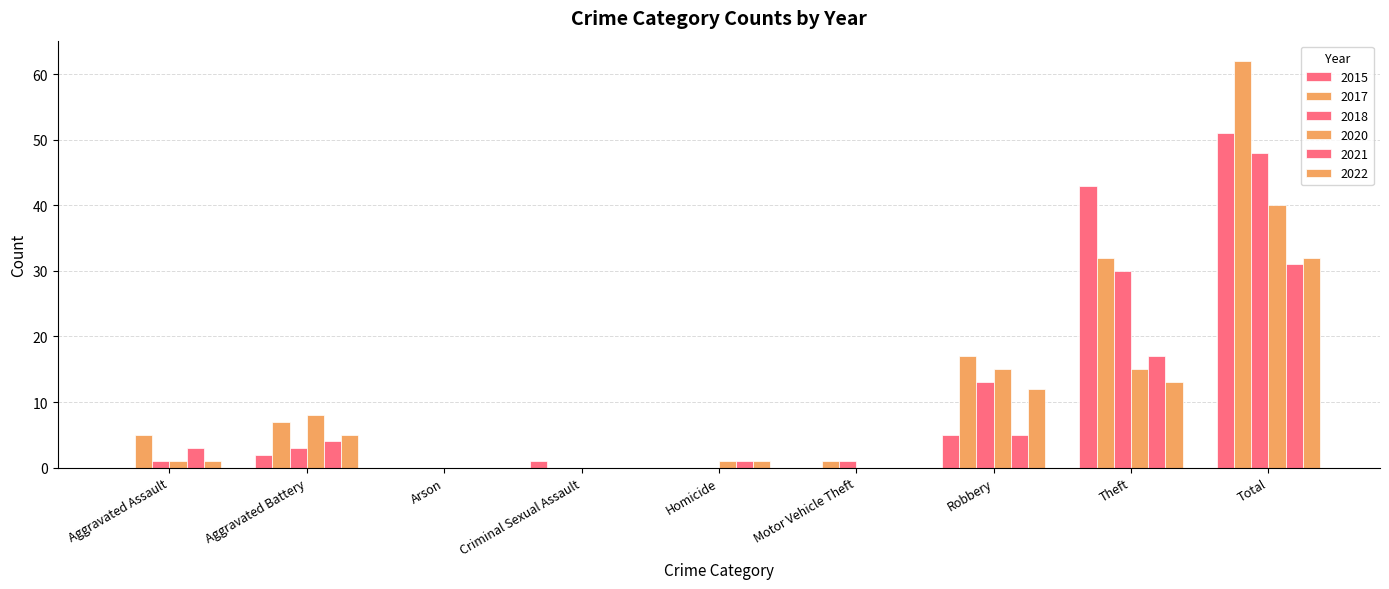

Reading left to right, list all the values displayed in this chart.

2021: Aggravated Assault=3	Aggravated Battery=4	Arson=0	Criminal Sexual Assault=0	Homicide=1	Motor Vehicle Theft=0	Robbery=5	Theft=17	Total=31
2017: Aggravated Assault=5	Aggravated Battery=7	Arson=0	Criminal Sexual Assault=0	Homicide=0	Motor Vehicle Theft=1	Robbery=17	Theft=32	Total=62
2018: Aggravated Assault=1	Aggravated Battery=3	Arson=0	Criminal Sexual Assault=0	Homicide=0	Motor Vehicle Theft=1	Robbery=13	Theft=30	Total=48
2022: Aggravated Assault=1	Aggravated Battery=5	Arson=0	Criminal Sexual Assault=0	Homicide=1	Motor Vehicle Theft=0	Robbery=12	Theft=13	Total=32
2020: Aggravated Assault=1	Aggravated Battery=8	Arson=0	Criminal Sexual Assault=0	Homicide=1	Motor Vehicle Theft=0	Robbery=15	Theft=15	Total=40
2015: Aggravated Assault=0	Aggravated Battery=2	Arson=0	Criminal Sexual Assault=1	Homicide=0	Motor Vehicle Theft=0	Robbery=5	Theft=43	Total=51